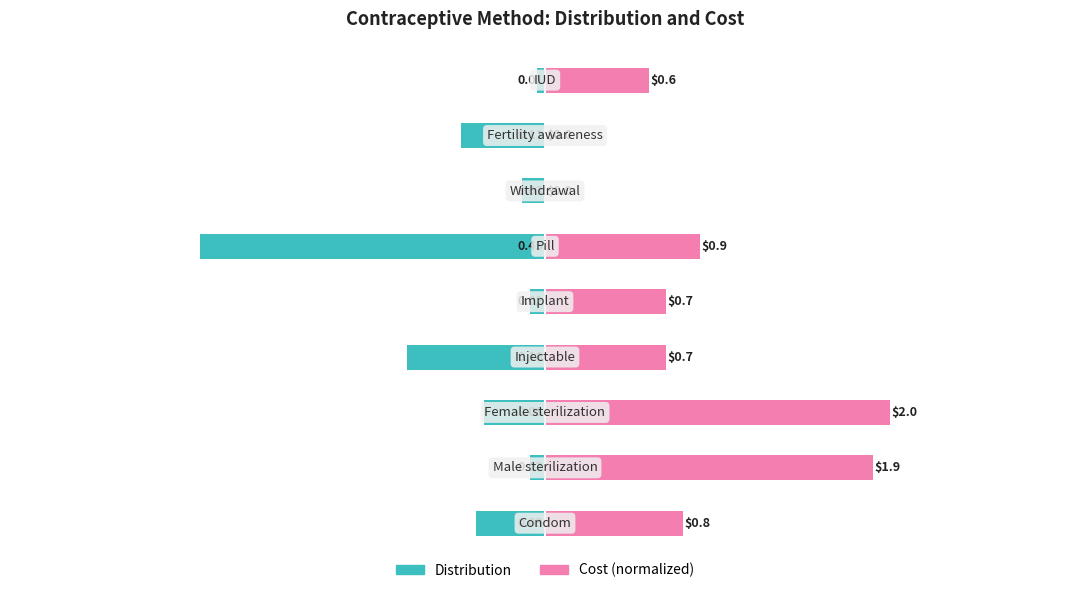

Reading right to left, transcribe all the data shown in this chart.

Distribution: -0.0	-0.1	-0.0	-0.5	-0.0	-0.2	-0.1	-0.0	-0.1
Cost: 0.1	0.0	0.0	0.2	0.2	0.2	0.5	0.4	0.2